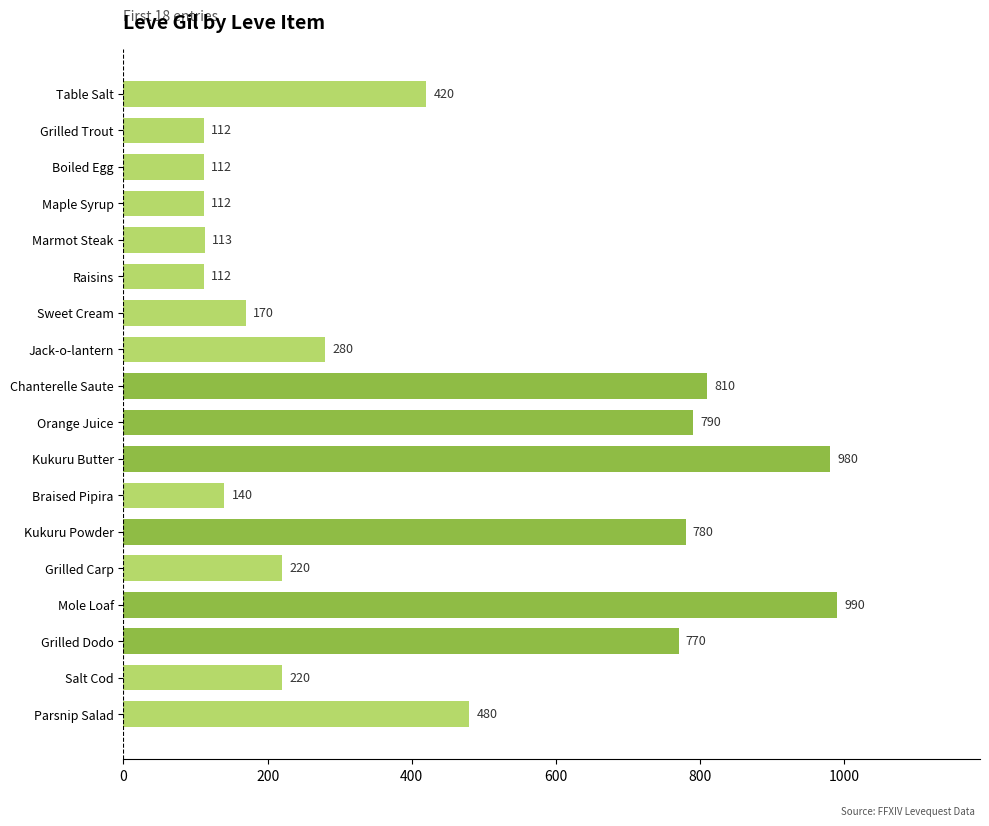

Count the number of data series in this chart.

1